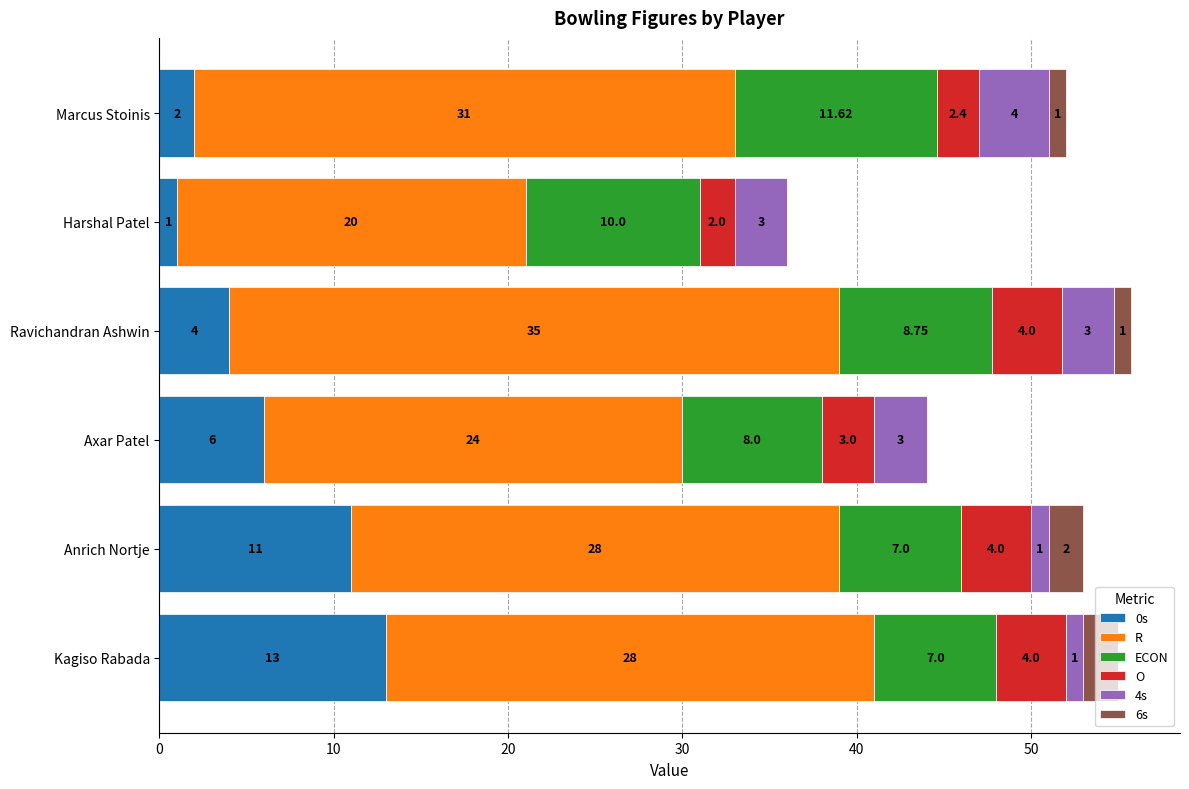

At which category is the sum across all series the highest?

Ravichandran Ashwin